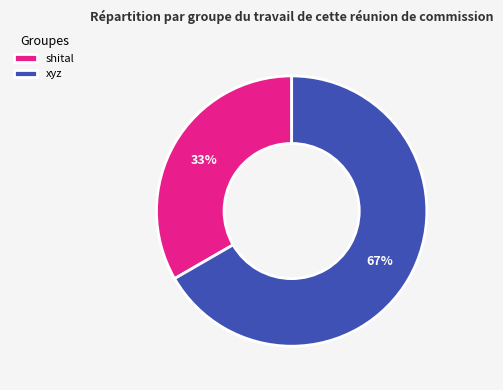

Which slice represents more than half of the pie?

xyz